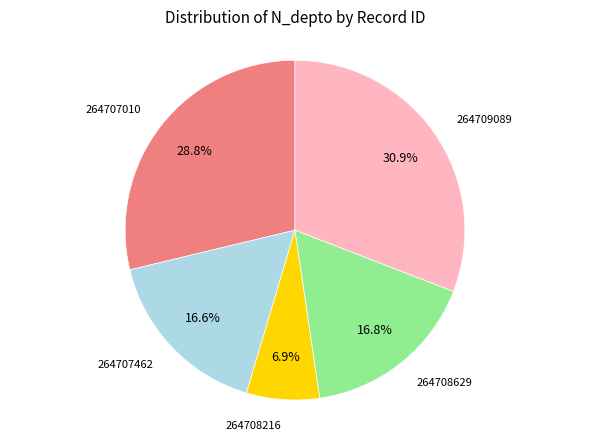

Does any single category account for the majority?

No